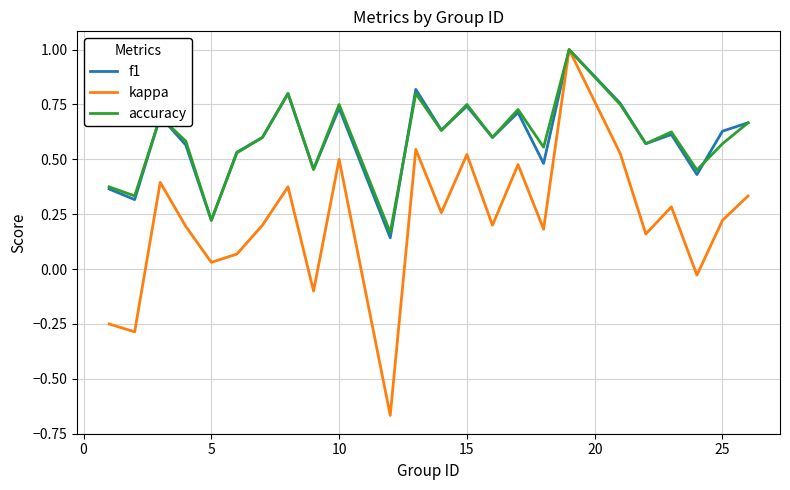

What is the maximum value for kappa?

1.0